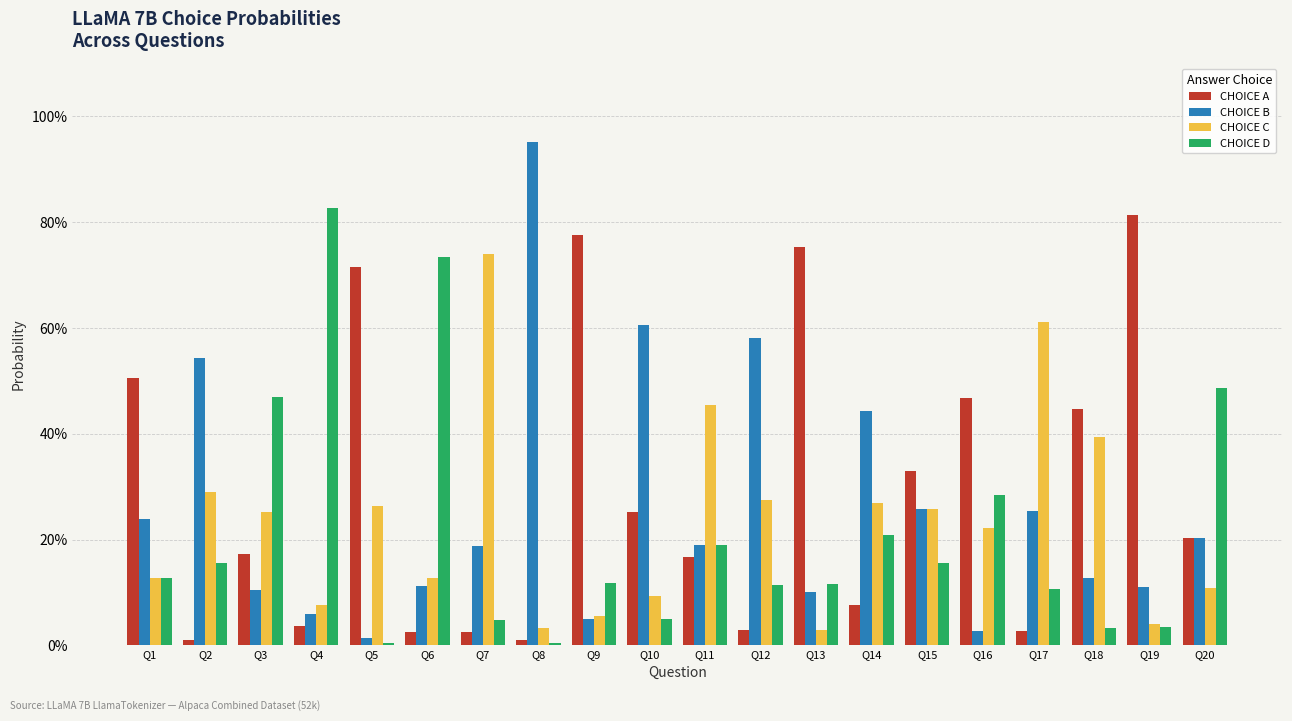

Read the CHOICE D value at Q11.

0.2